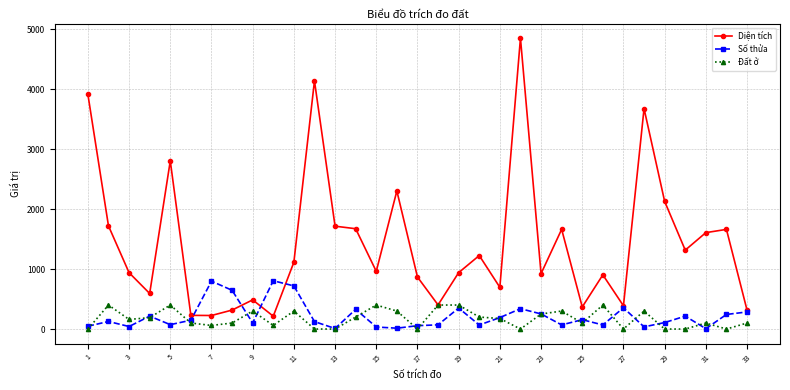

Rank the series by their maximum value, from lowest to highest.

Đất ở, Số thửa, Diện tích